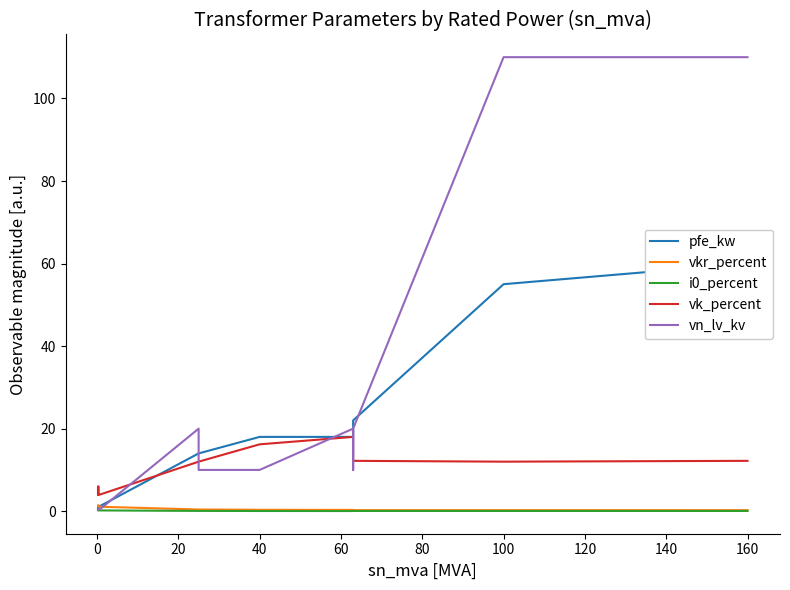

After their last crossing, which series has the higher values: vn_lv_kv or vkr_percent?

vn_lv_kv